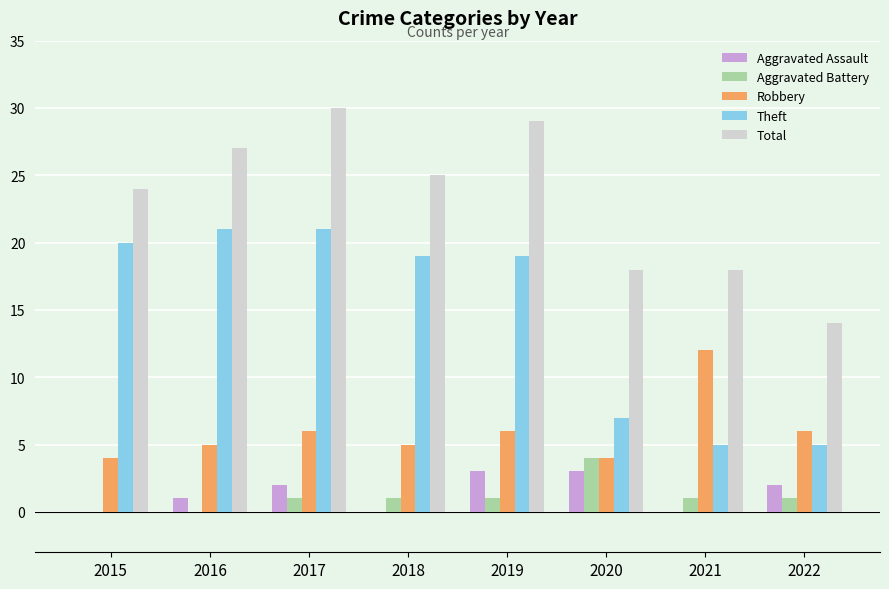

How many groups of bars are there?

8